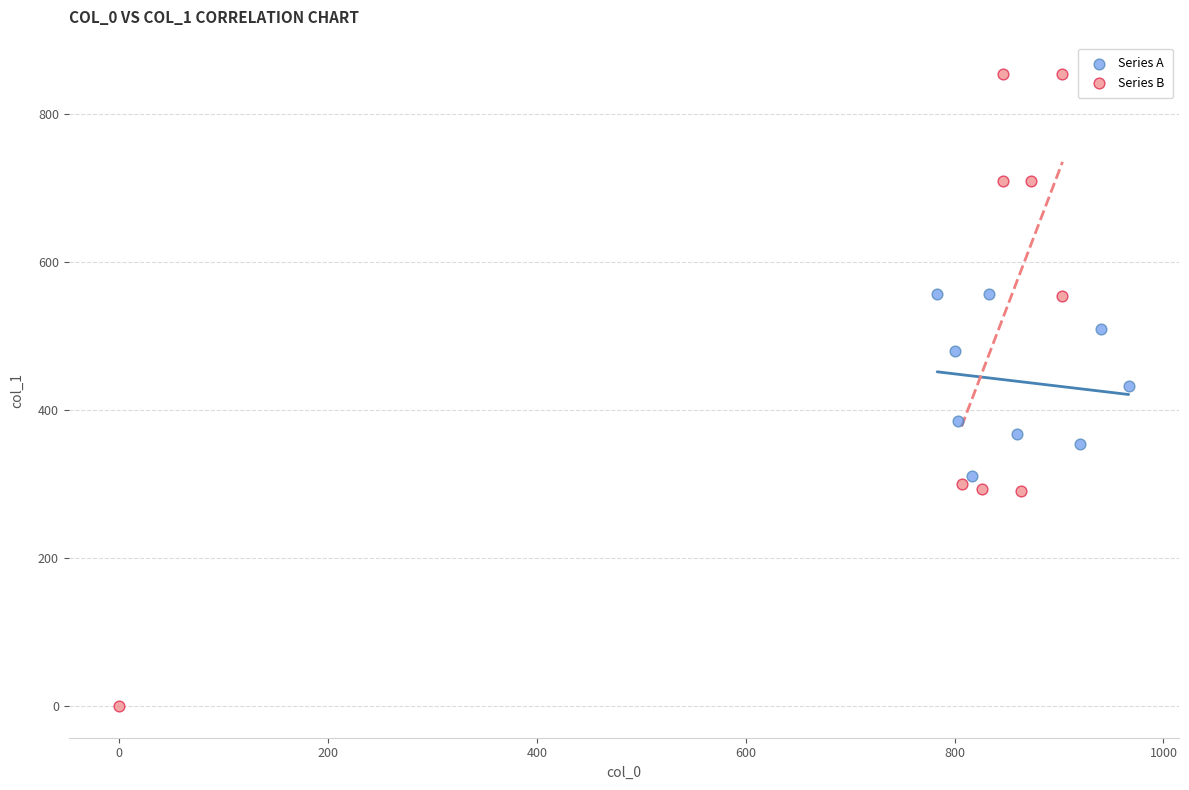

Which series has the largest Y range (max minus min)?

Series B